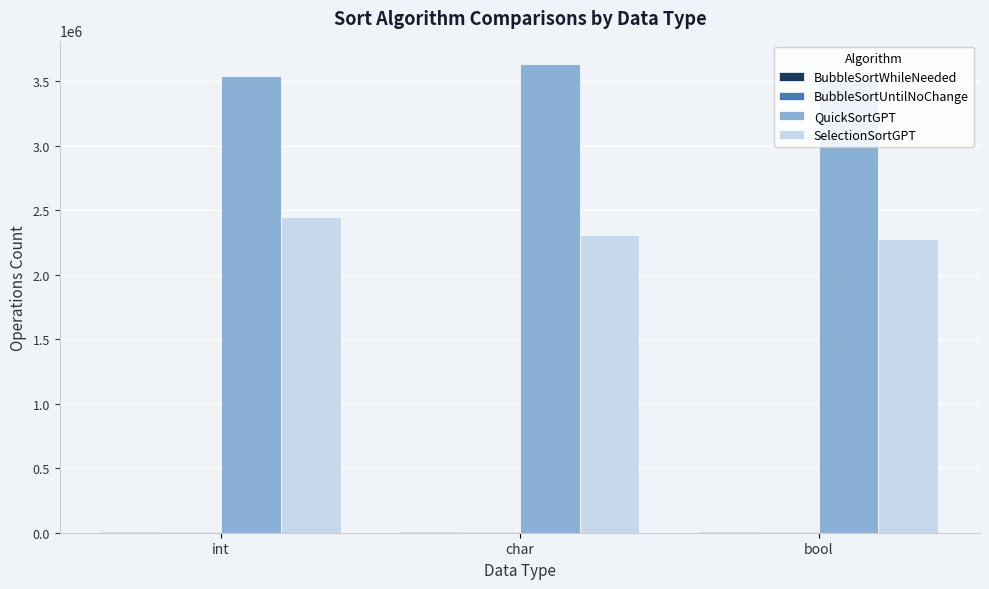

Which series has the widest spread of values?

SelectionSortGPT